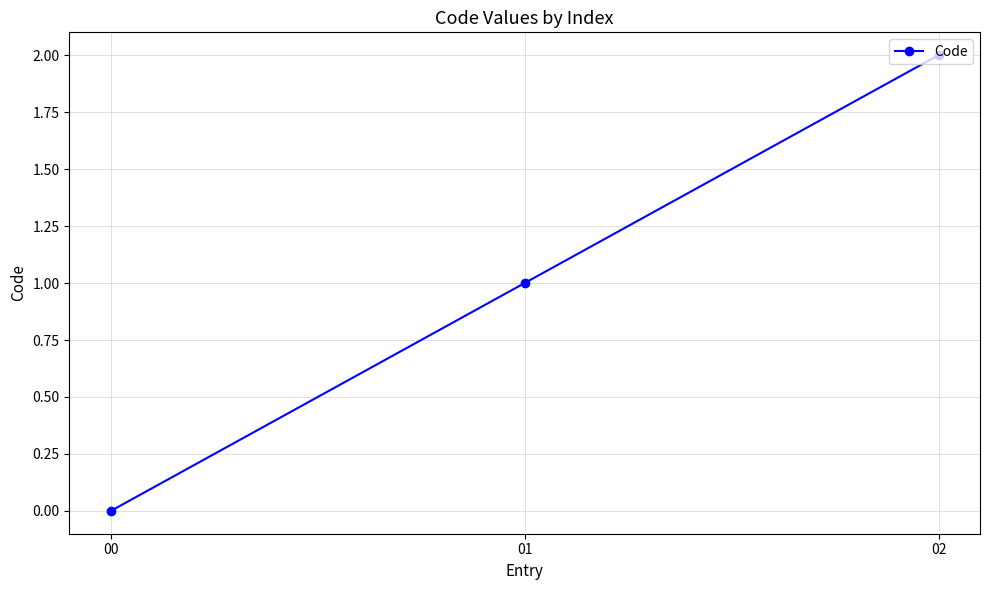

What is the change in value from 00 to 01?

+1